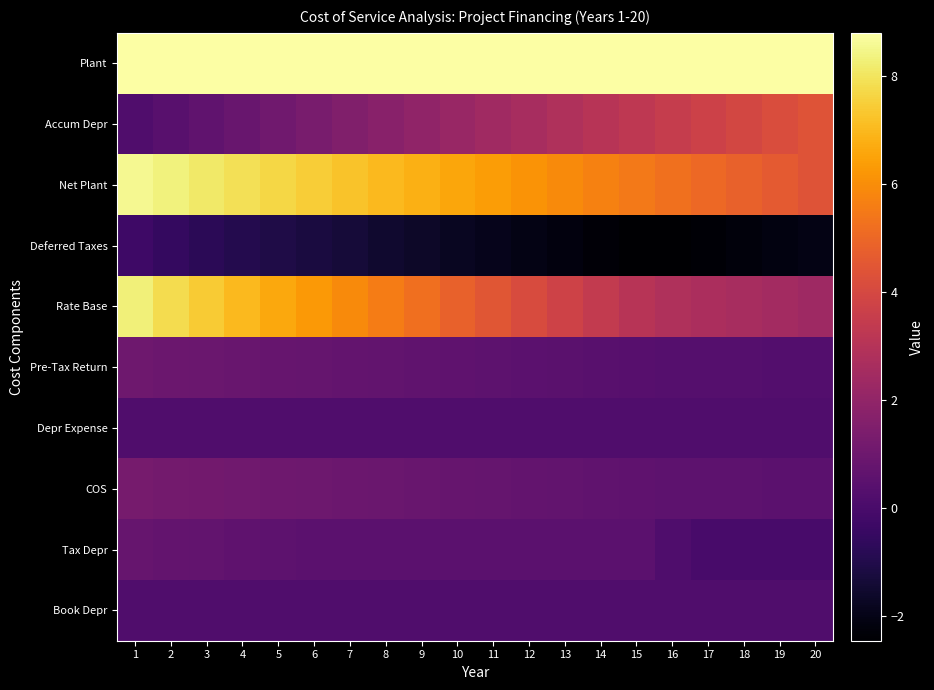

What is the maximum value shown in the chart?

8.8